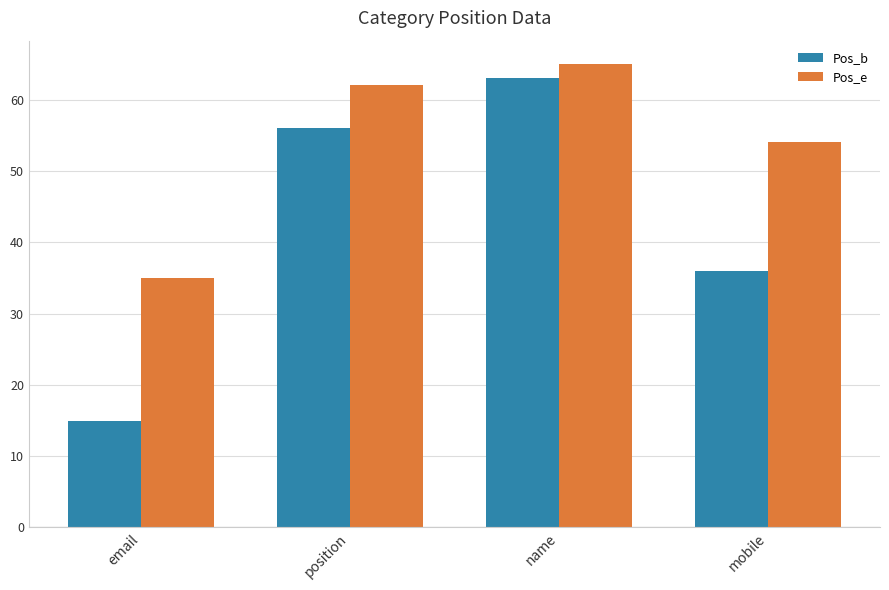

What is the label of the 3rd bar from the left?

name